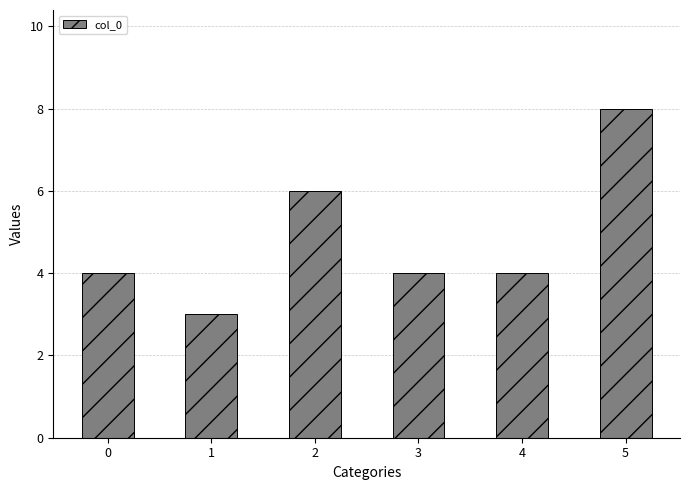

At which category does the chart reach its peak across all series?

5